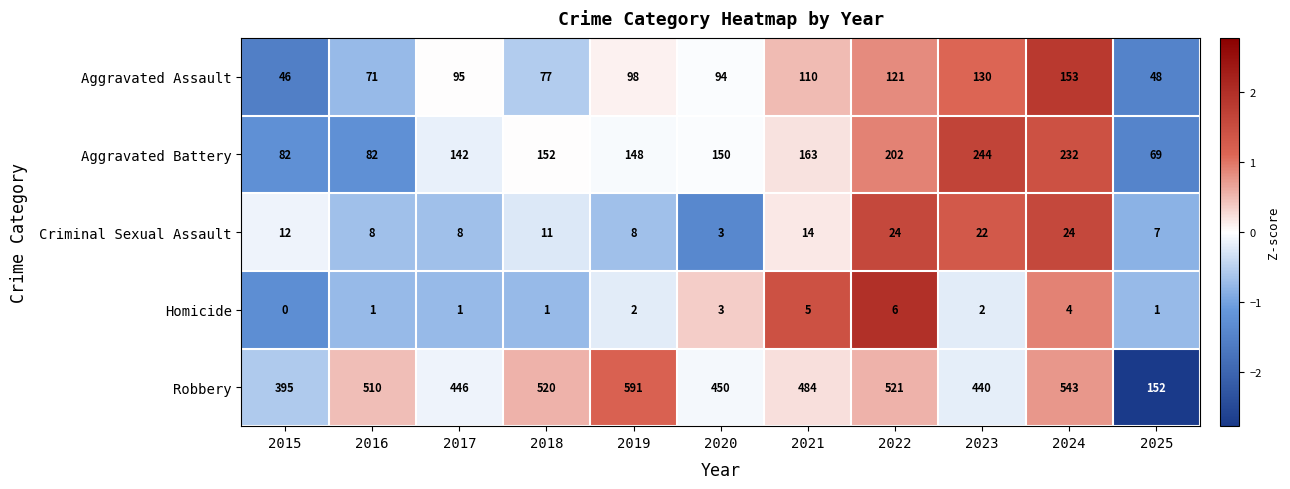

At which label is Criminal Sexual Assault closest to 13?

2015